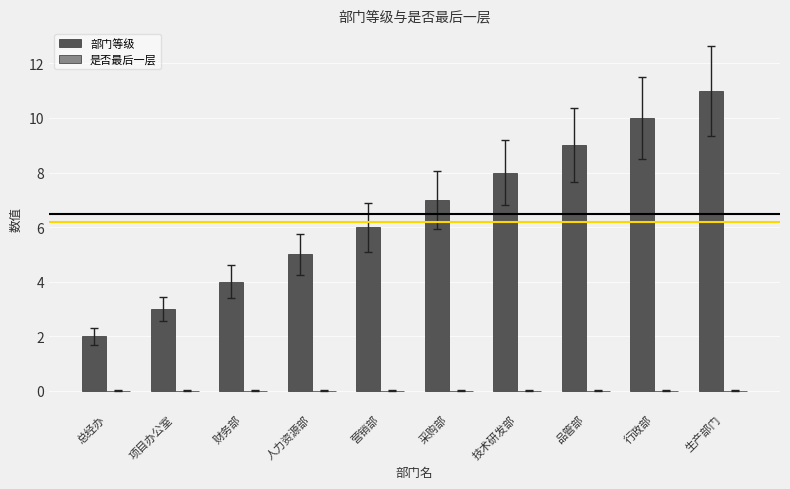

Rank the categories by value from lowest to highest.

总经办, 项目办公室, 财务部, 人力资源部, 营销部, 采购部, 技术研发部, 品管部, 行政部, 生产部门